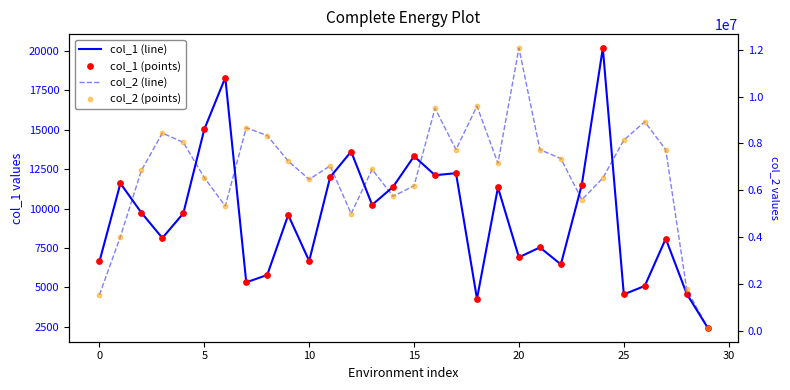

Which series has the largest total across all categories?

col_2 (line)